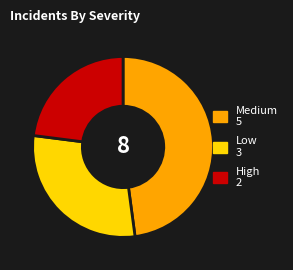

How many segments does this pie chart have?

3